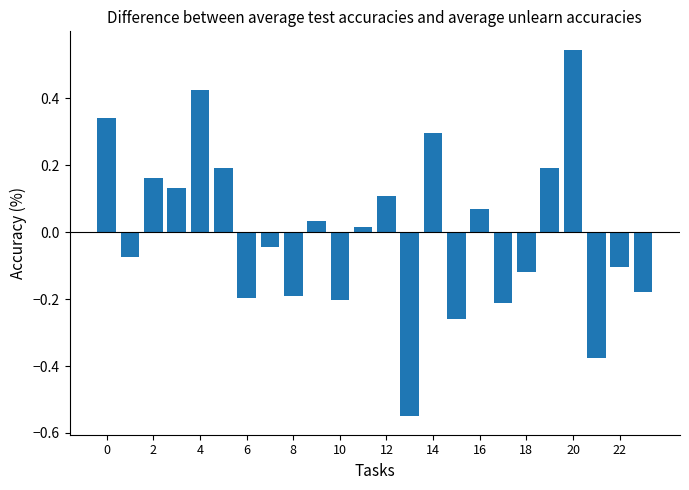

What is the difference between the maximum and second lowest values?

0.9